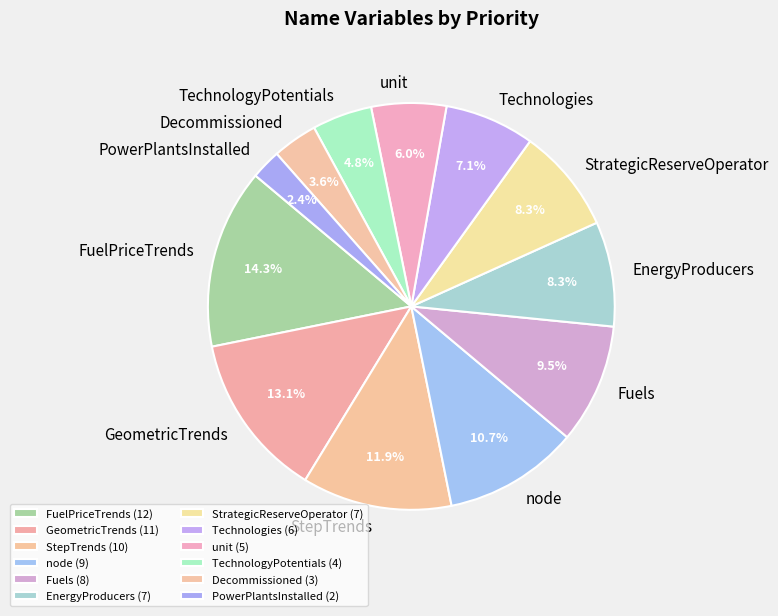

How many segments does this pie chart have?

12